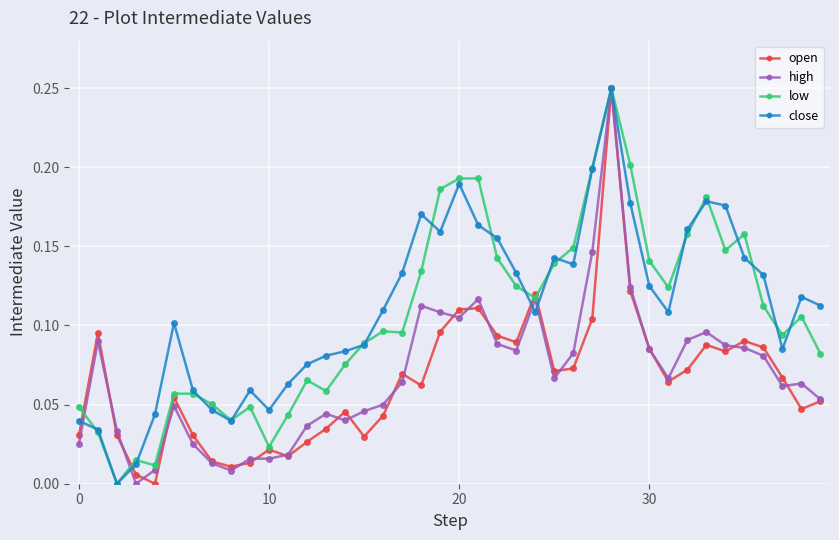

In open, how many points are lower than both neighbors (excluding endpoints)?

10